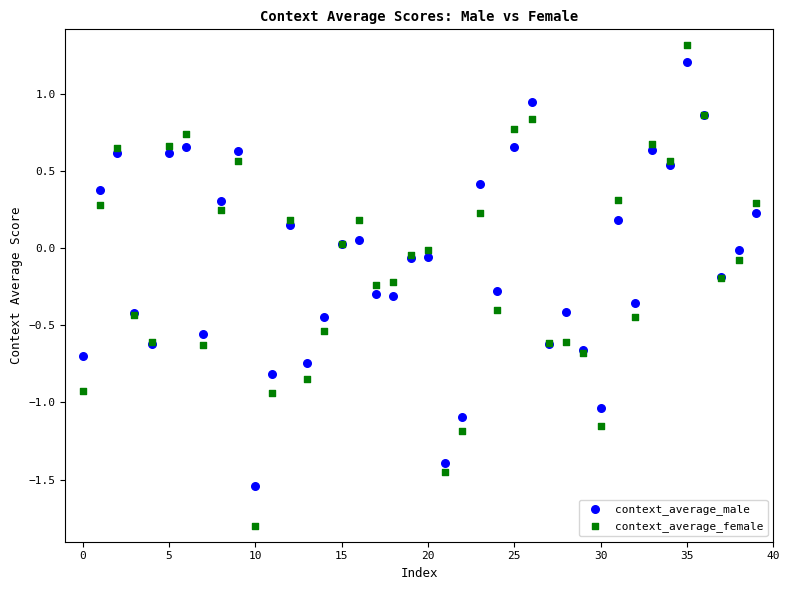

Which series reaches the minimum Y coordinate?

context_average_female